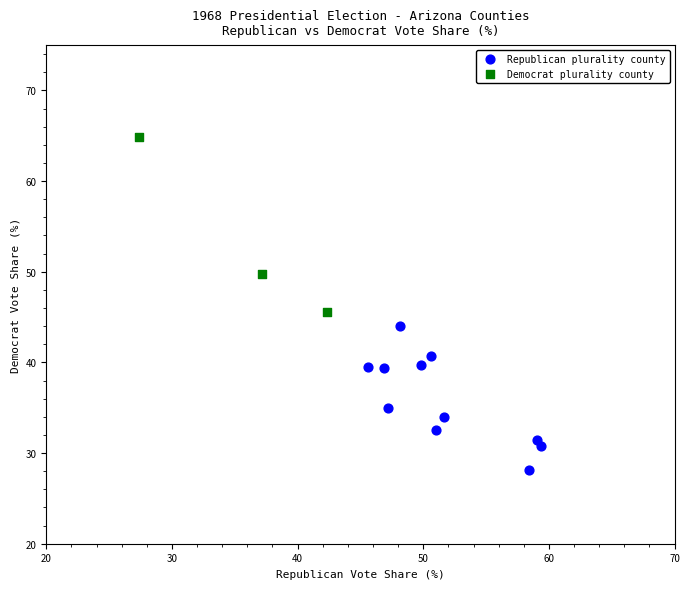

What are all the series names shown in the legend?

Republican plurality county, Democrat plurality county